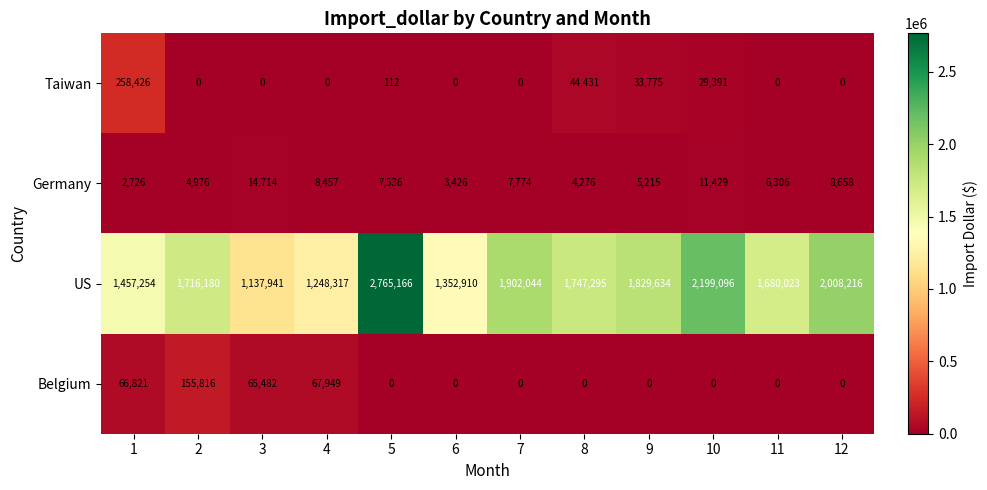

At which label does Germany first exceed 7536?

3